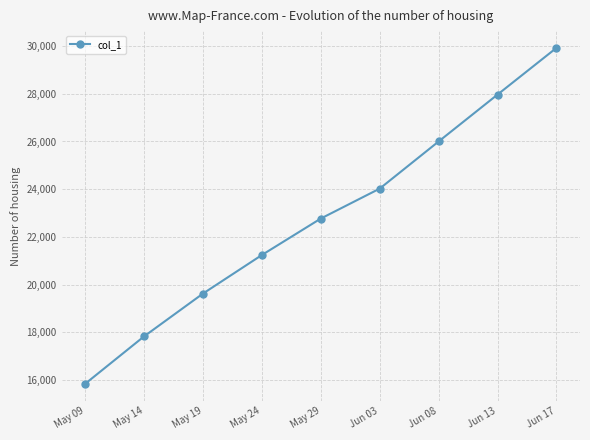

List the labels in order of value, smallest first.

May 09, May 14, May 19, May 24, May 29, Jun 03, Jun 08, Jun 13, Jun 17